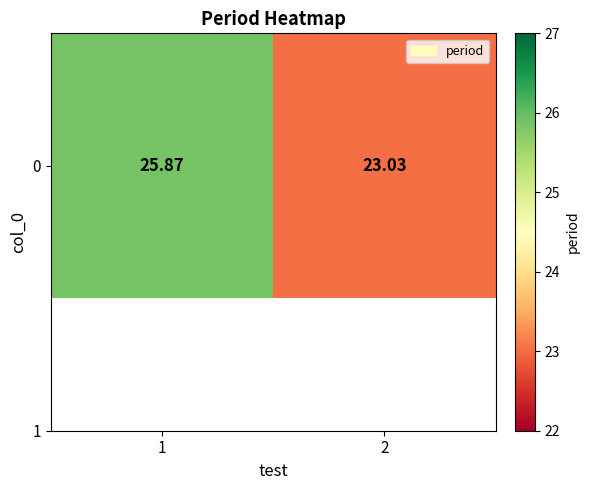

The chart shows a value of 7.8 at 2. True or false?

False